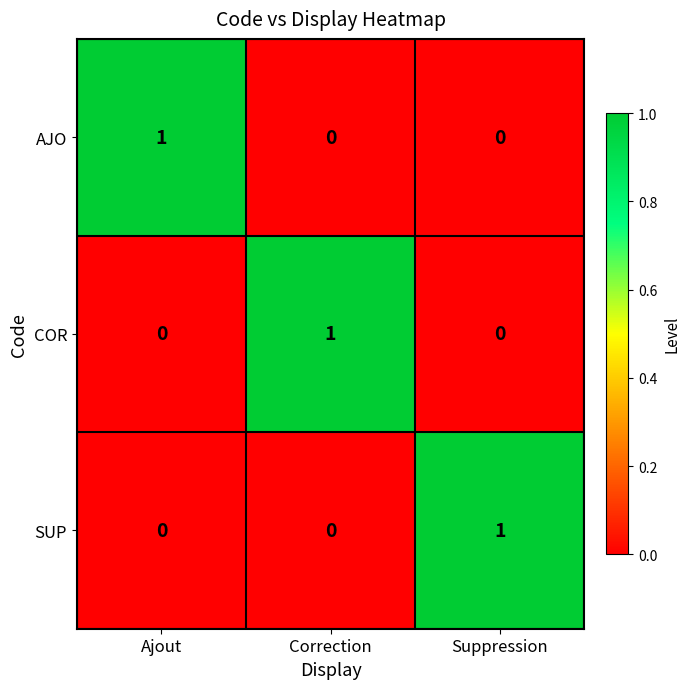

Reading left to right, transcribe all the data shown in this chart.

AJO: 1	0	0
COR: 0	1	0
SUP: 0	0	1